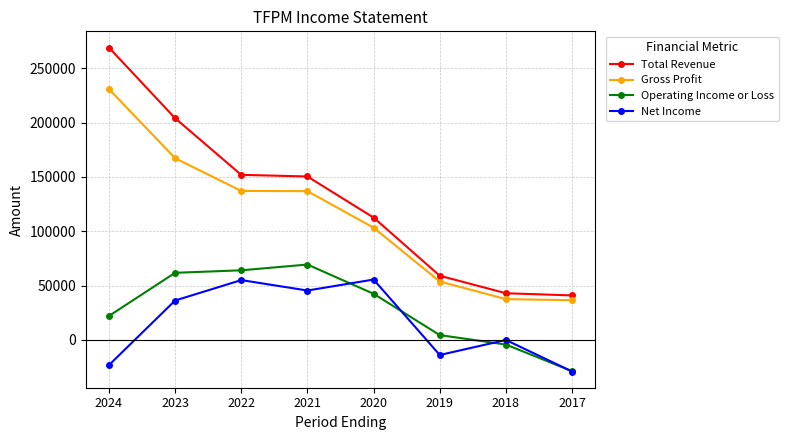

What is the approximate value of Operating Income or Loss at 2020?

42500